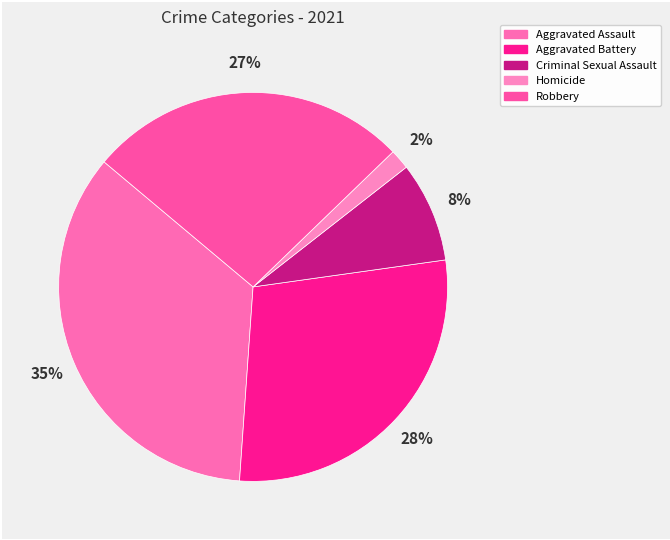

How many segments does this pie chart have?

5